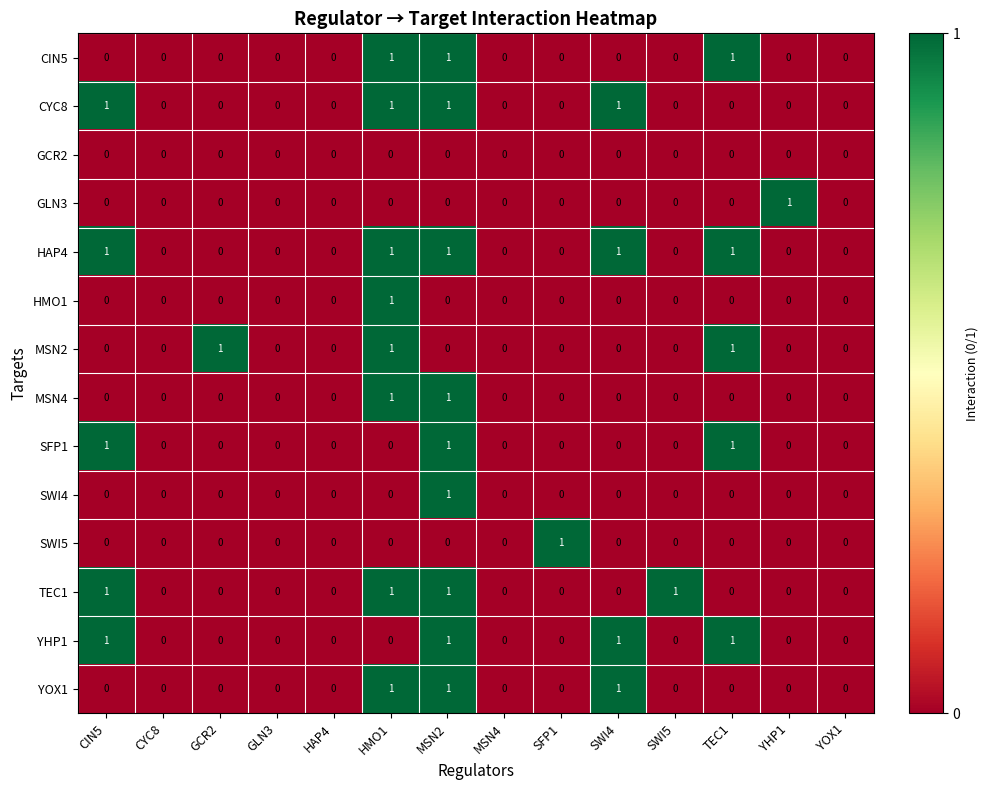

How many SWI5 values are between 0 and 1?

14